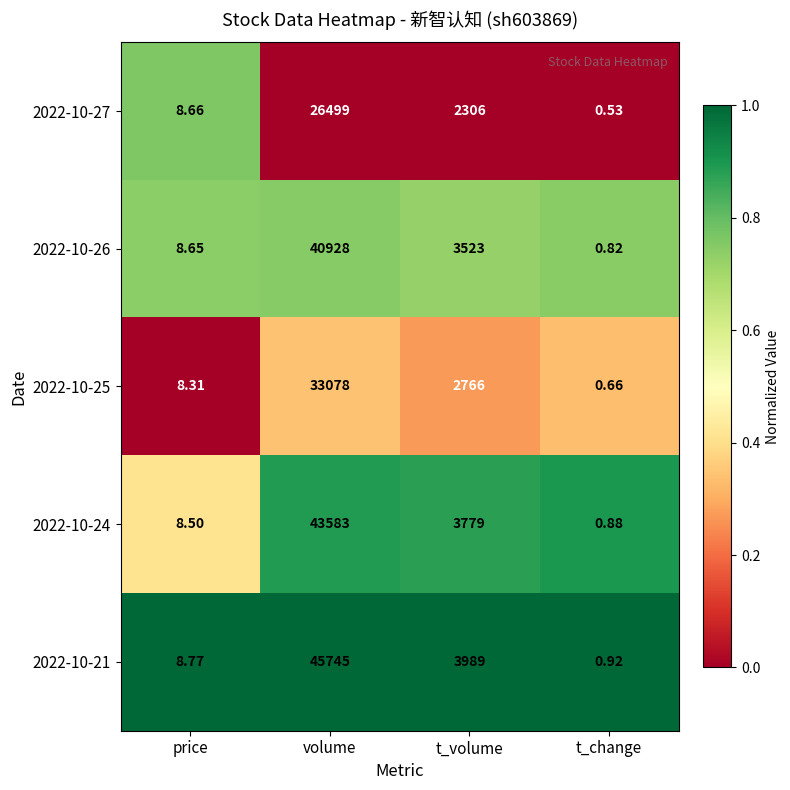

Where is 2022-10-25 nearest to the value 16539?

t_volume